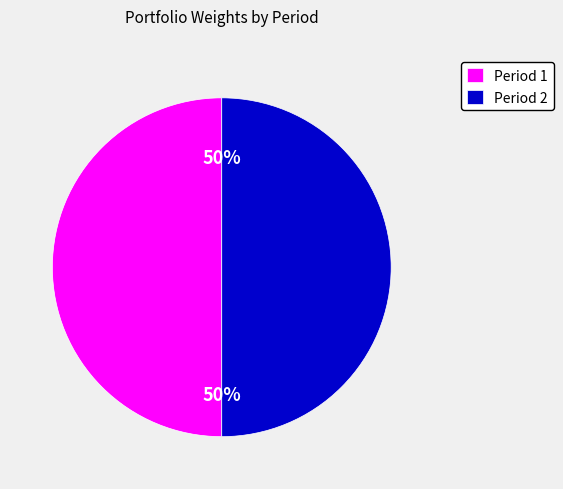

To the nearest percent, what portion does Period 1 represent?

50%